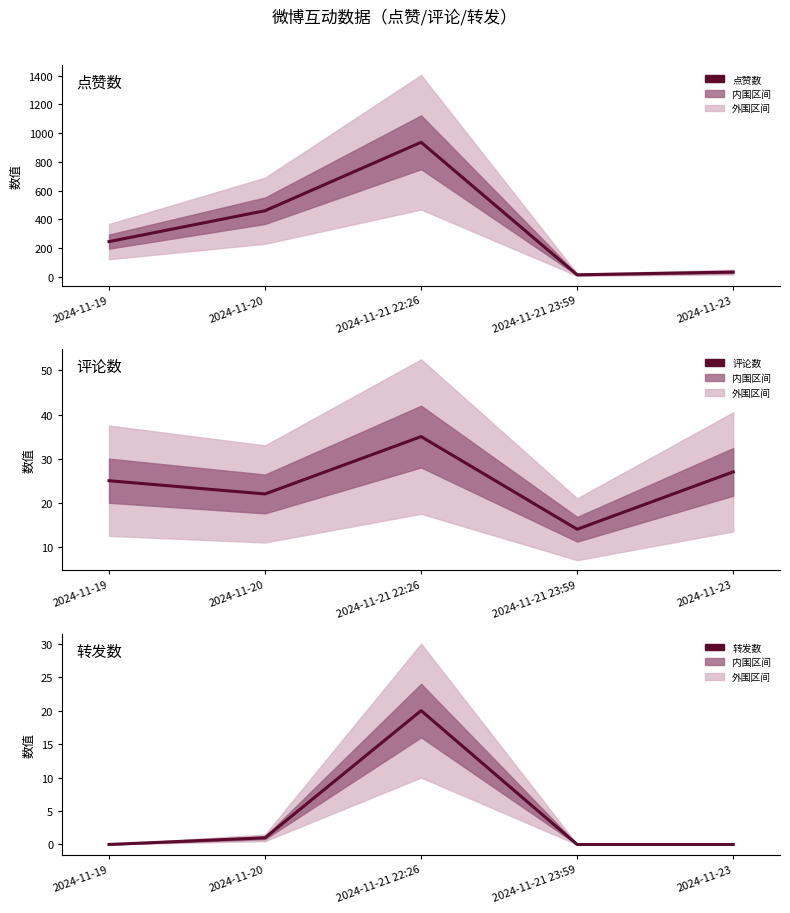

Is the value of 点赞数 at 2024-11-21 23:59 greater than the value of 评论数 at 2024-11-21 23:59?

No